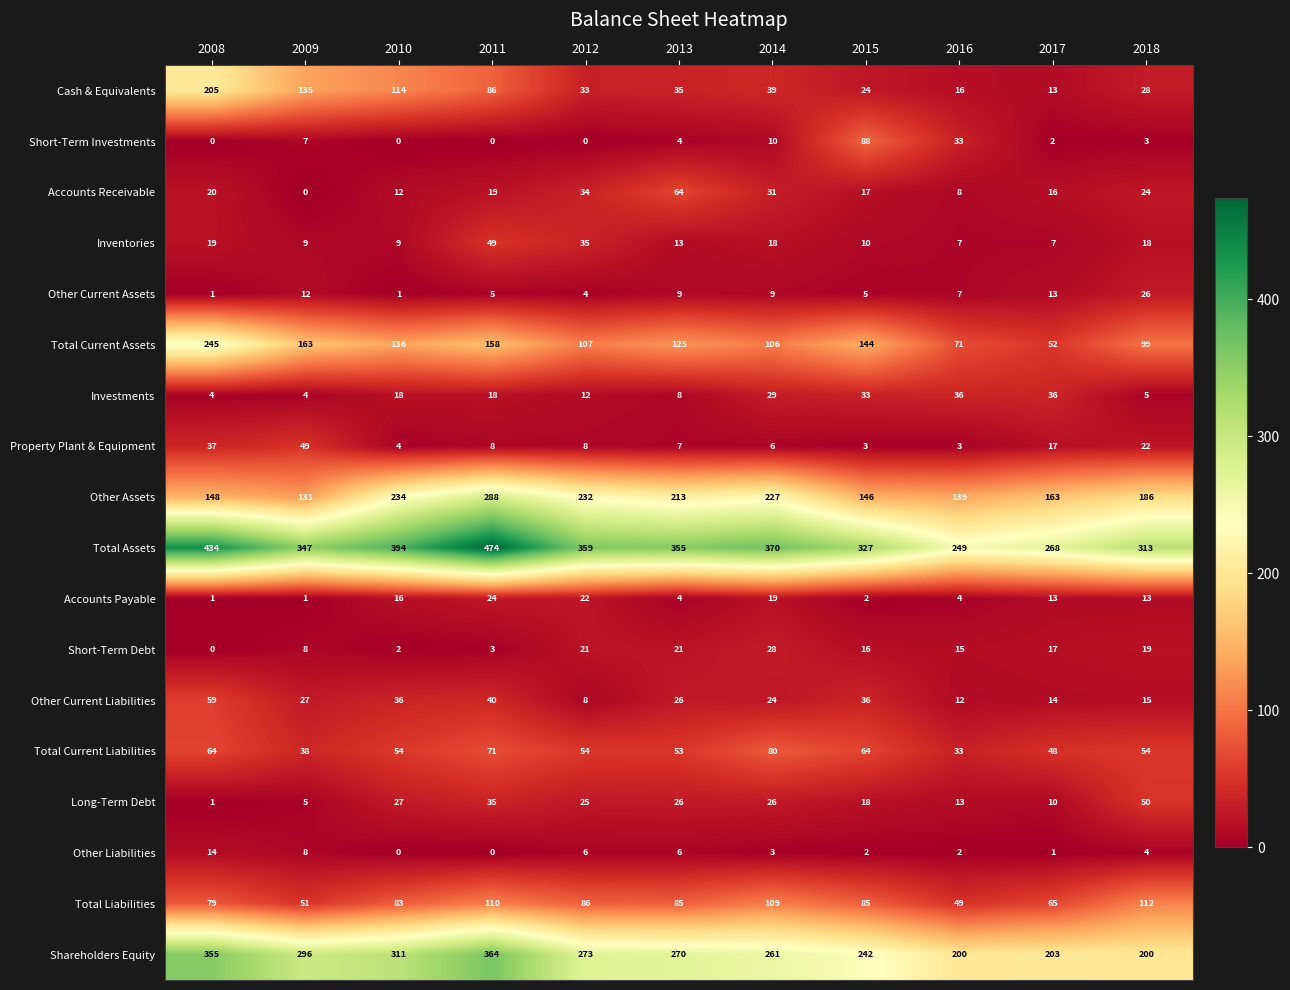

What is the spread (max minus min) of values at 2009?

347